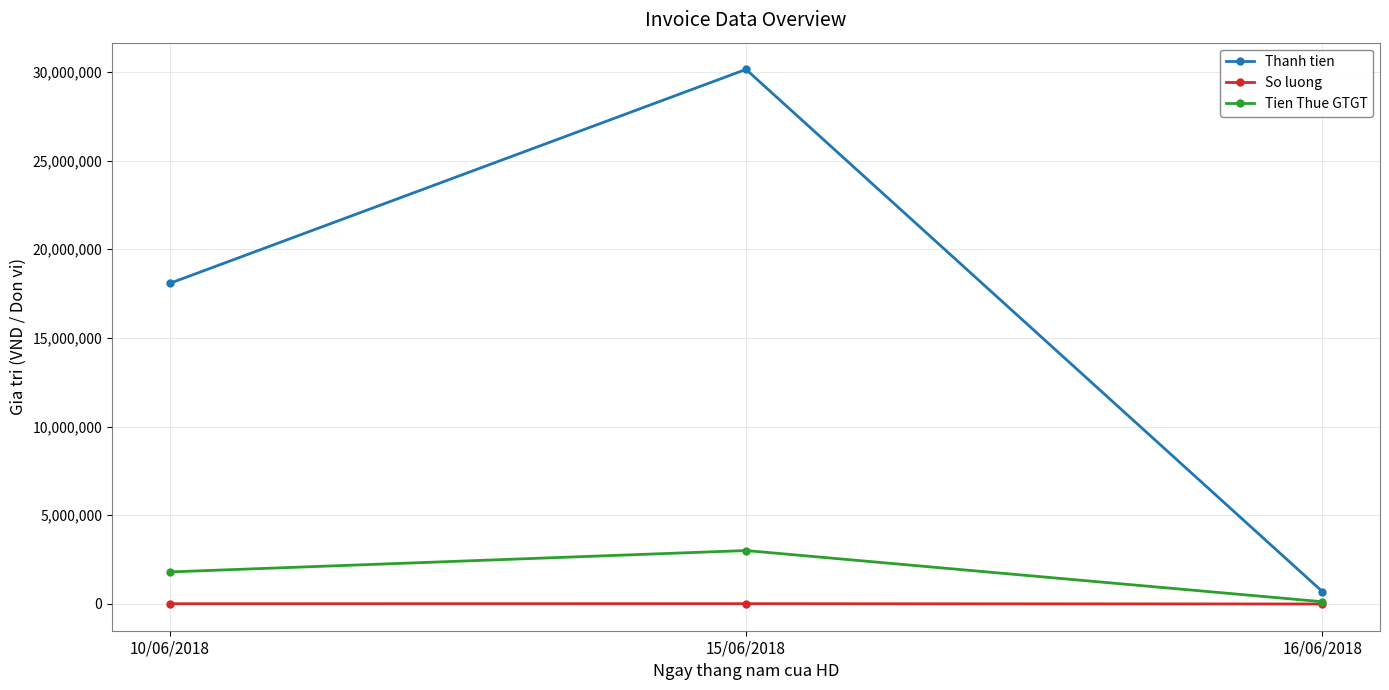

Which series has the largest range (max minus min)?

Thanh tien